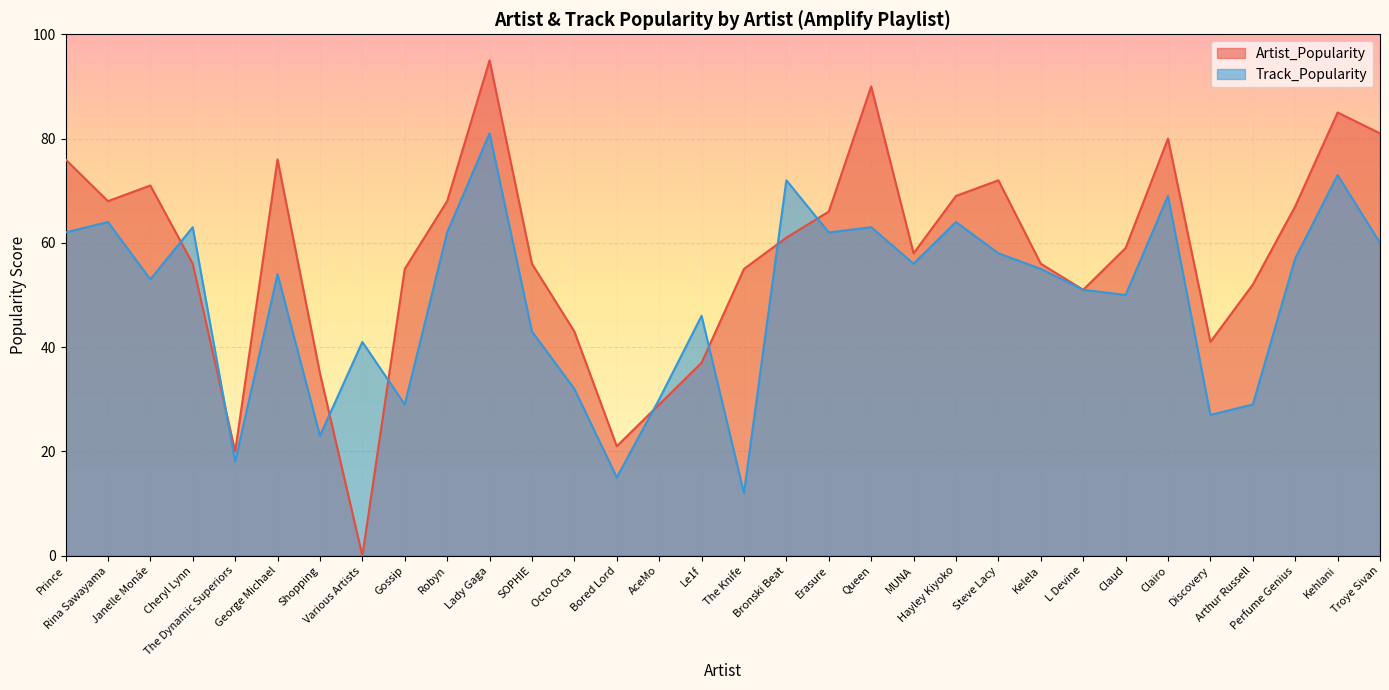

What is the difference between the highest and lowest values at Arthur Russell?

23